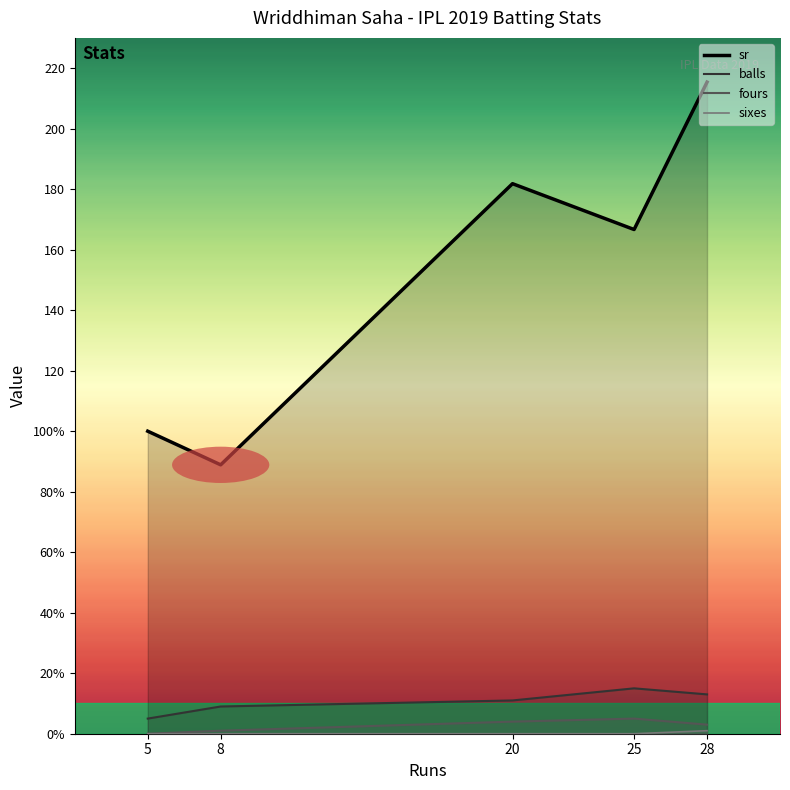

In fours, how many points are higher than both neighbors (excluding endpoints)?

1